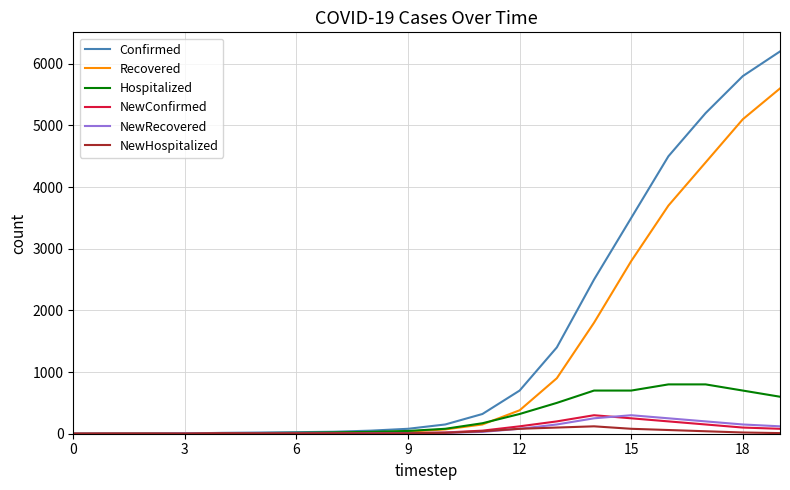

In NewHospitalized, how many points are lower than both neighbors (excluding endpoints)?

3